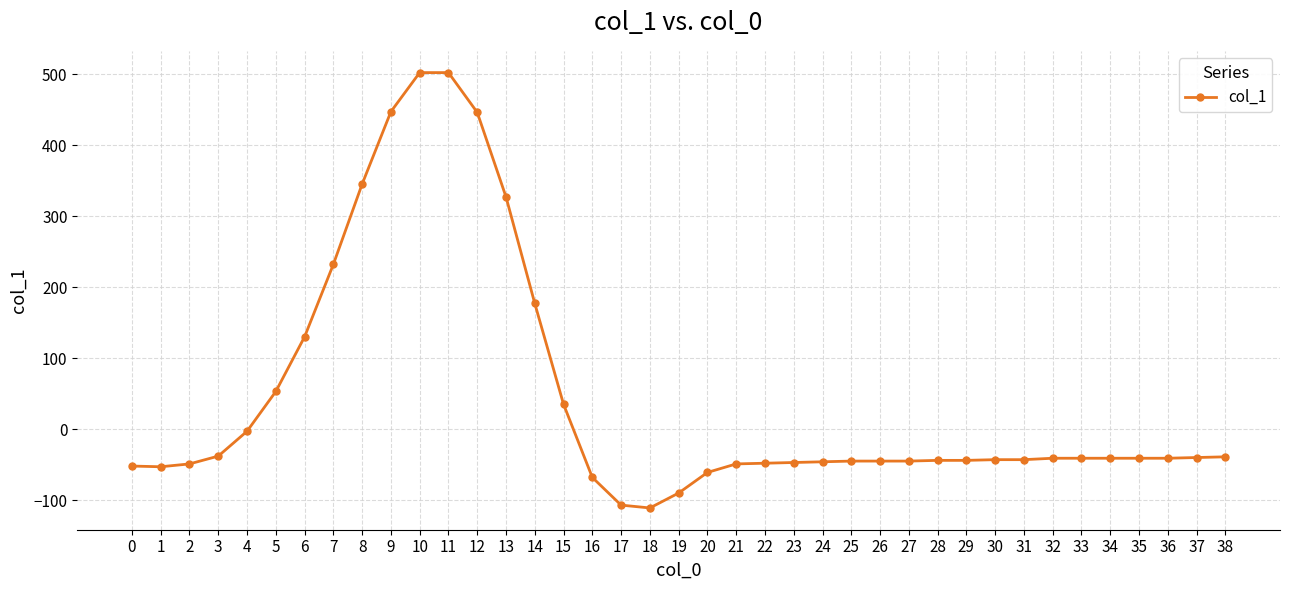

At which label is the value closest to 195?

14